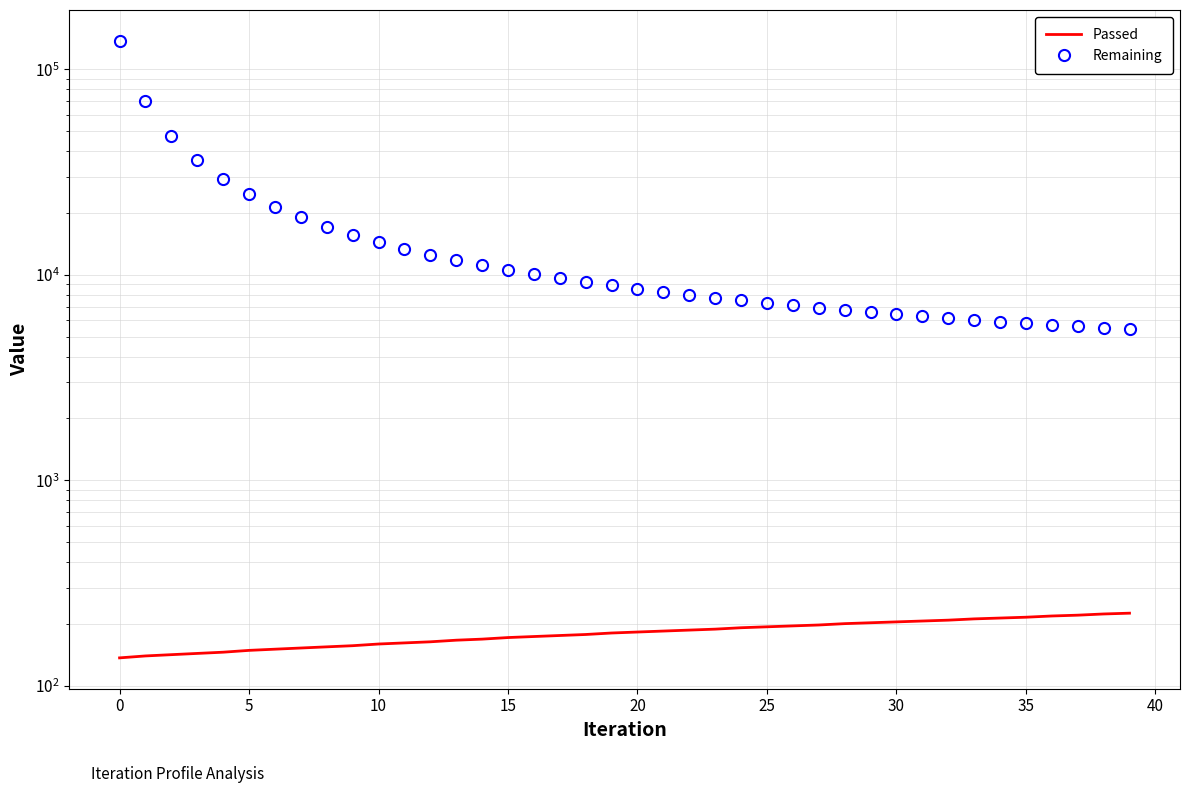

Reading left to right, transcribe all the data shown in this chart.

Passed: 137	140	142	144	146	149	151	153	155	157	160	162	164	167	169	172	174	176	178	181	183	185	187	189	192	194	196	198	201	203	205	207	209	212	214	216	219	221	224	226
Remaining: 137316	69862	47286	36024	29227	24739	21477	19078	17162	15639	14409	13388	12512	11775	11142	10583	10084	9643	9239	8871	8544	8245	7970	7725	7512	7295	7090	6899	6731	6571	6427	6286	6151	6024	5918	5810	5711	5615	5523	5430